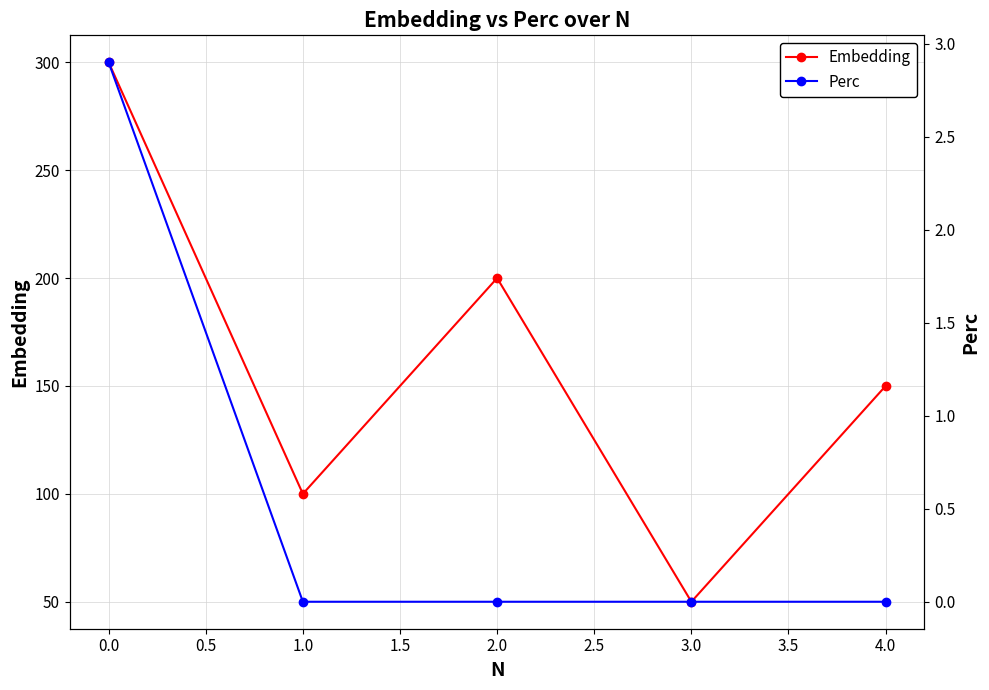

What is the lowest value of the Embedding series?

50